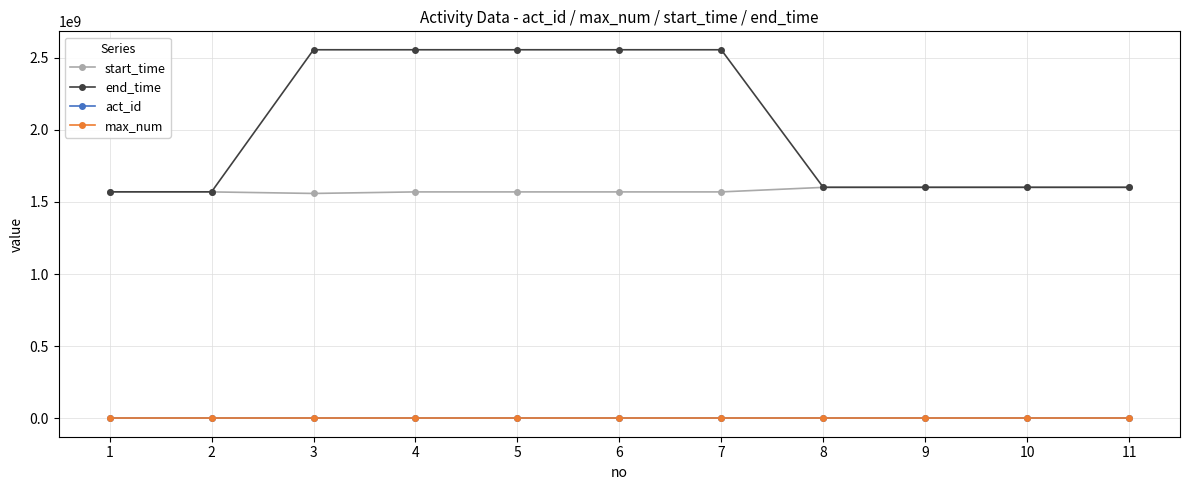

Which series has the largest total across all categories?

end_time